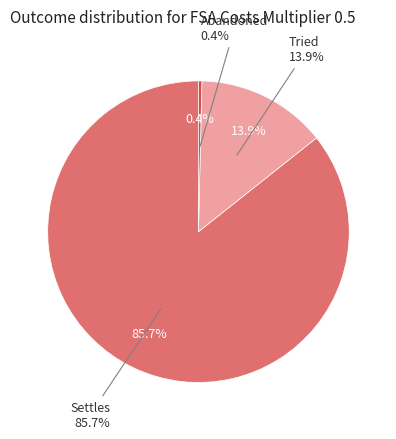

Does Settles account for over 50% of the chart?

Yes